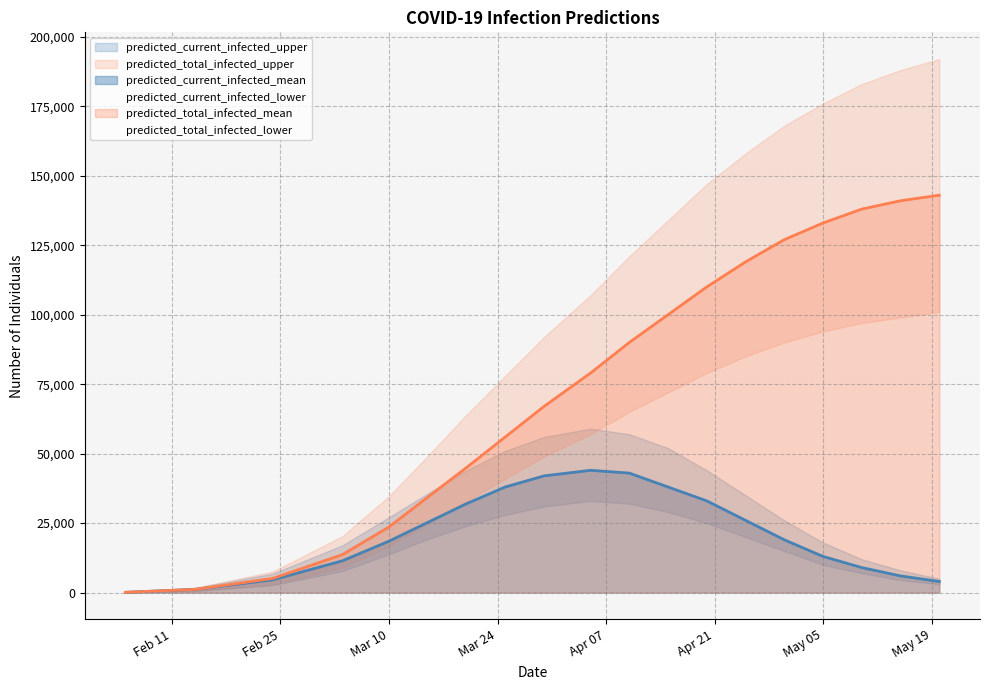

Rank the series by their maximum value, from lowest to highest.

predicted_current_infected_lower, predicted_current_infected_mean, predicted_current_infected_upper, predicted_total_infected_lower, predicted_total_infected_mean, predicted_total_infected_upper